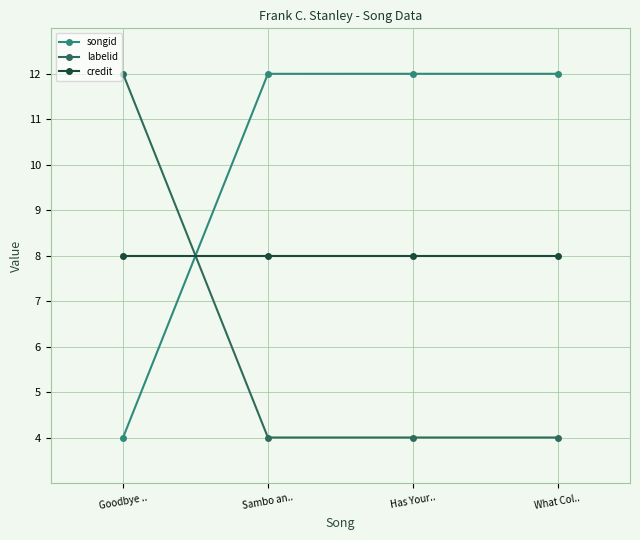

What is the highest value of the credit series?

8.0